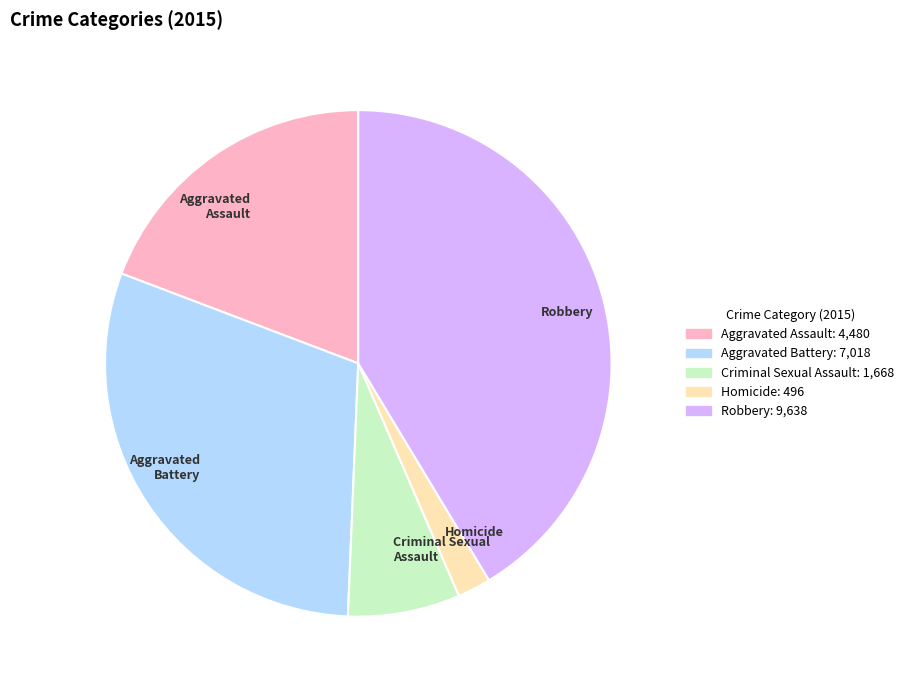

What is the ratio of the value at Homicide to the value at Robbery?

0.1